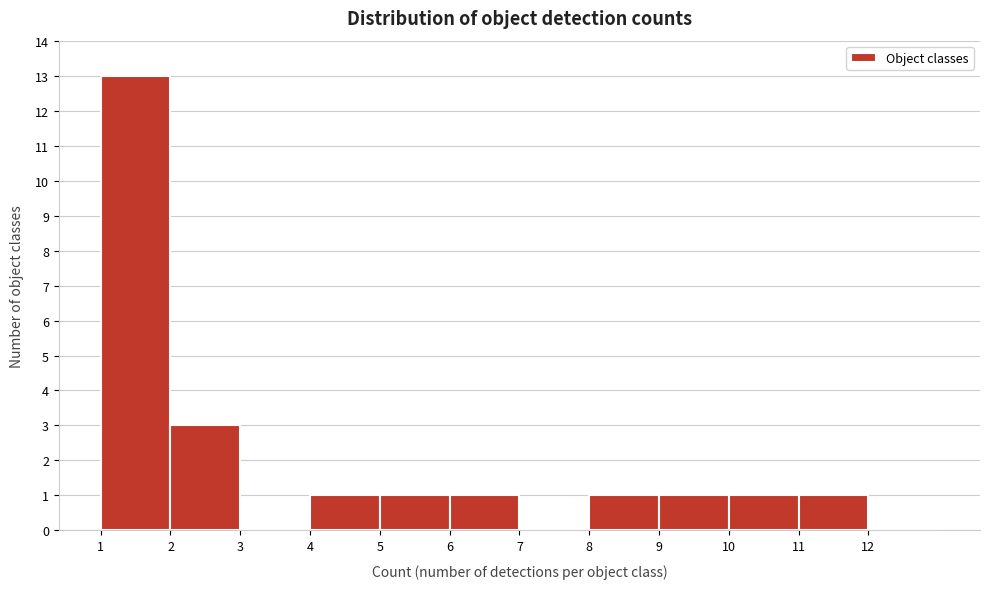

Reading left to right, transcribe this chart: for each bar, give the range it covers on the x-axis and its height. The values are not printed on the chart, so give them approximately, as read against the axis.

1 to 2: 13
2 to 3: 3
3 to 4: 0
4 to 5: 1
5 to 6: 1
6 to 7: 1
7 to 8: 0
8 to 9: 1
9 to 10: 1
10 to 11: 1
11 to 12: 1
12 to 13: 0